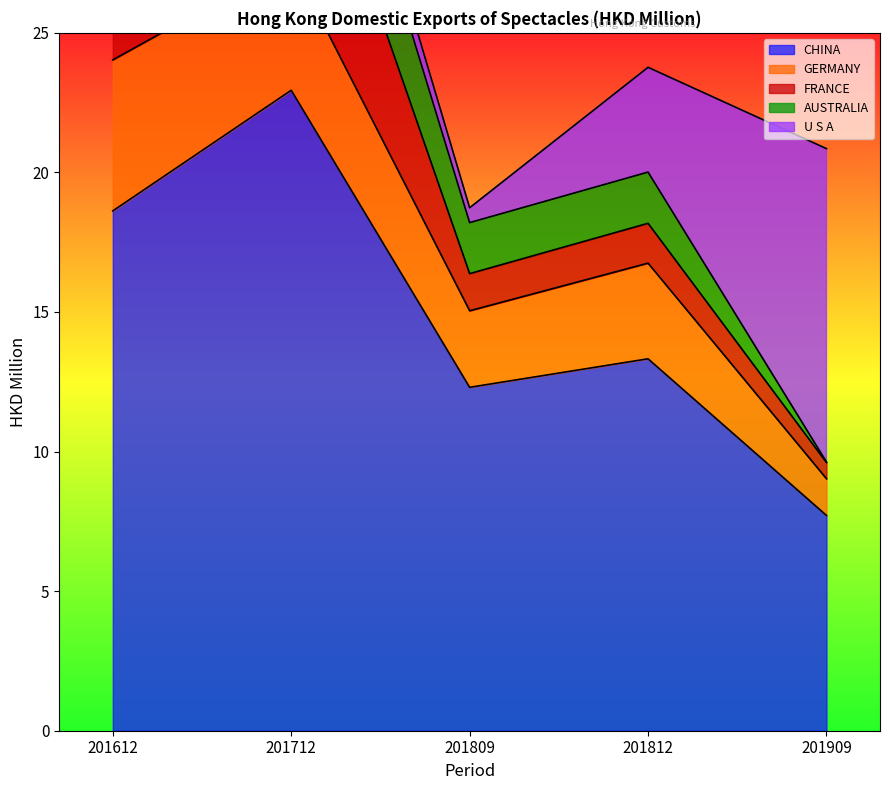

Is it true that GERMANY equals 3.4 at 201812?

True